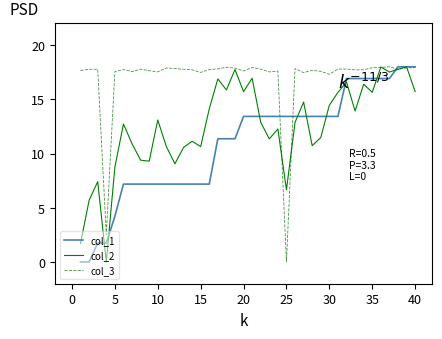

What is the highest value of the col_2 series?

18.0